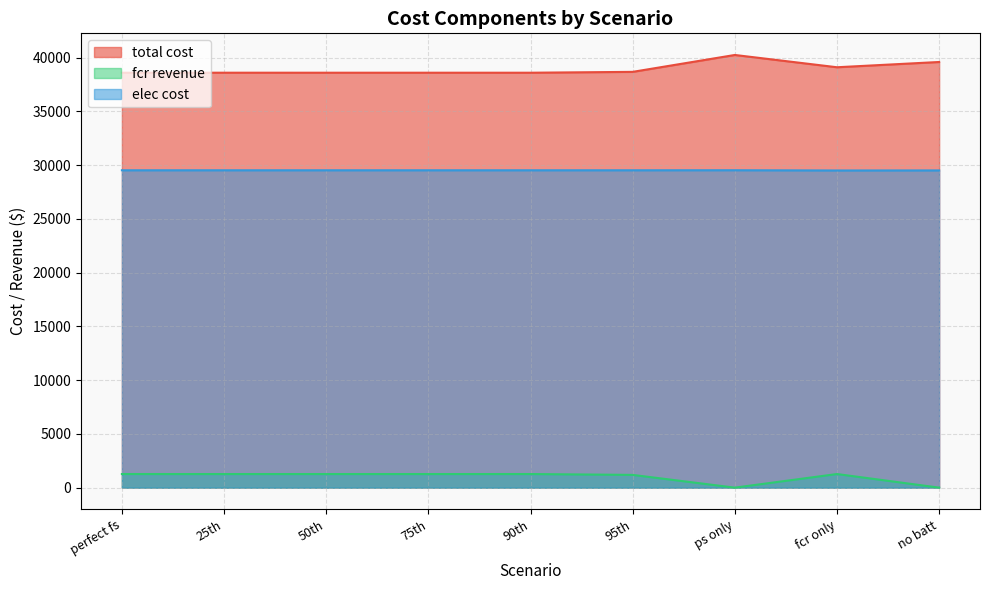

How many interior local peaks does the total cost series have?

3